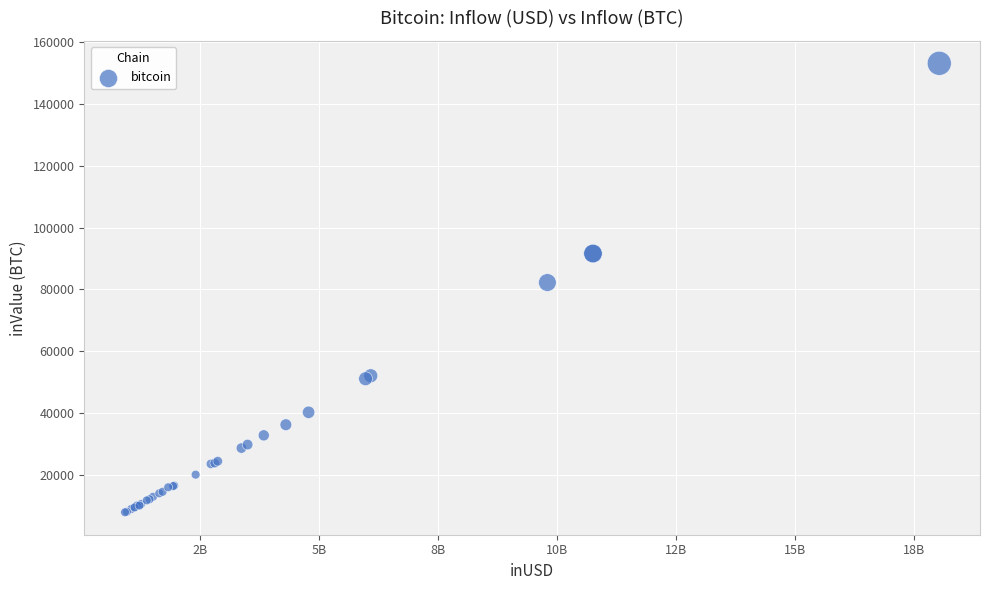

What Y value in the scatter plot is closest to 80515?

82218.5